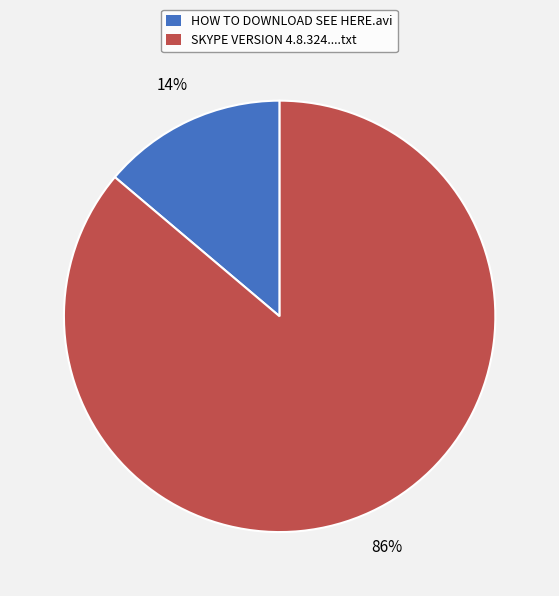

Is the sum of HOW TO DOWNLOAD SEE HERE.avi and SKYPE VERSION 4.8.324....txt greater than half?

Yes